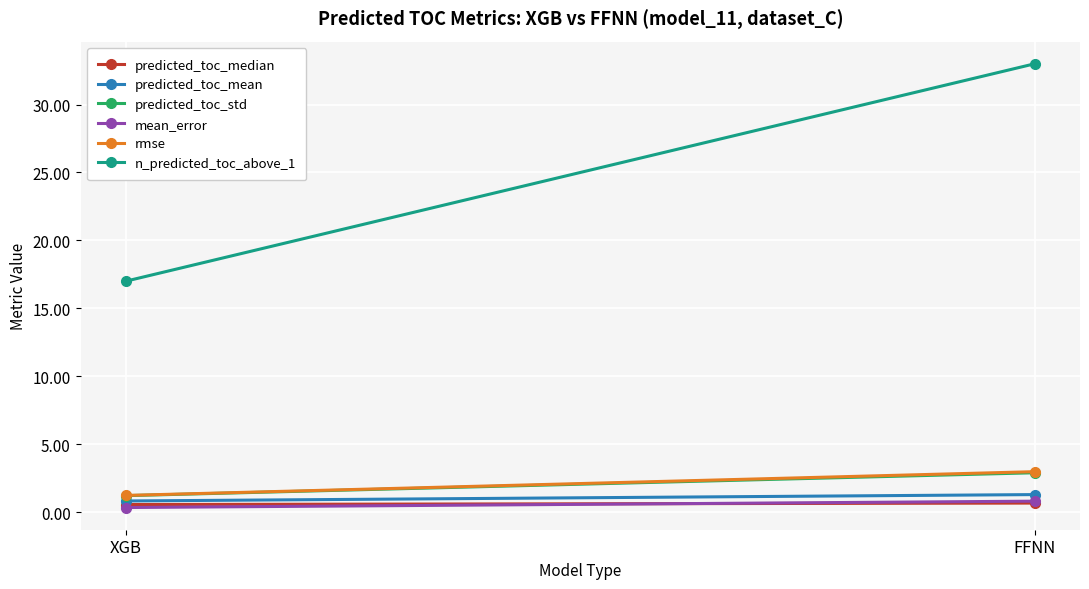

What is the label of the 2nd point from the left?

FFNN